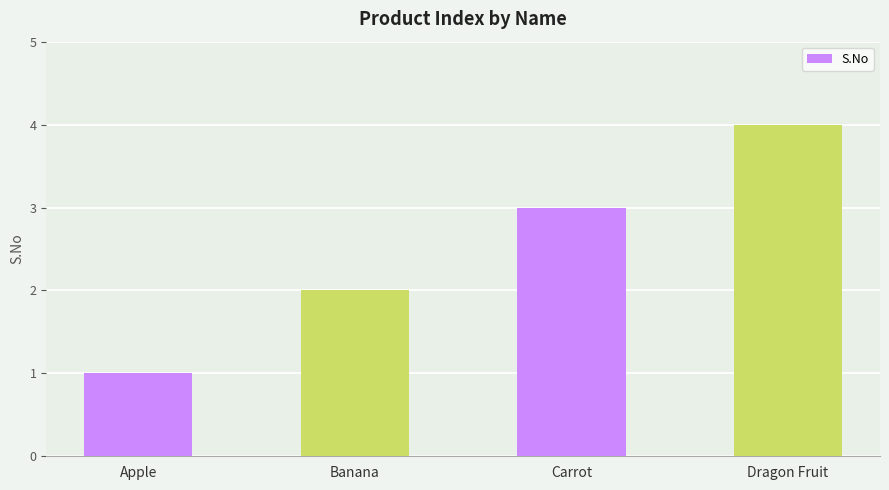

How many bars are there in total?

4